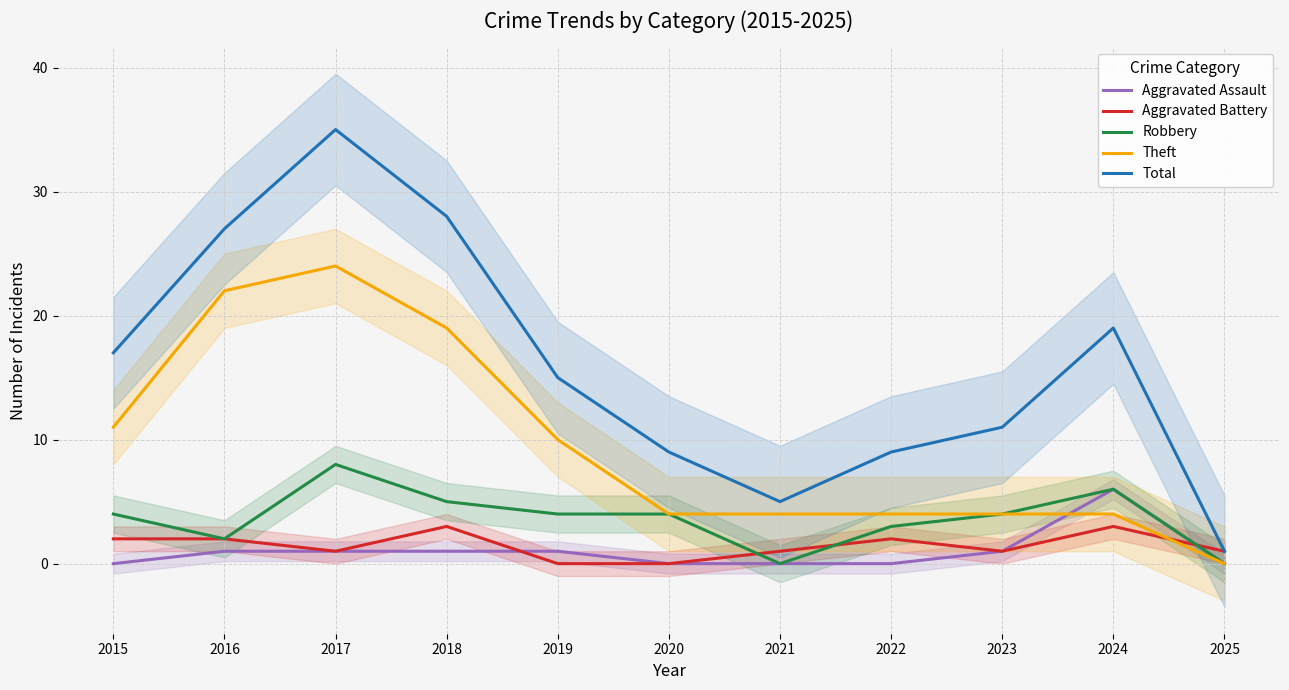

What is the sum of the Aggravated Battery values at 2017 and 2024?

4